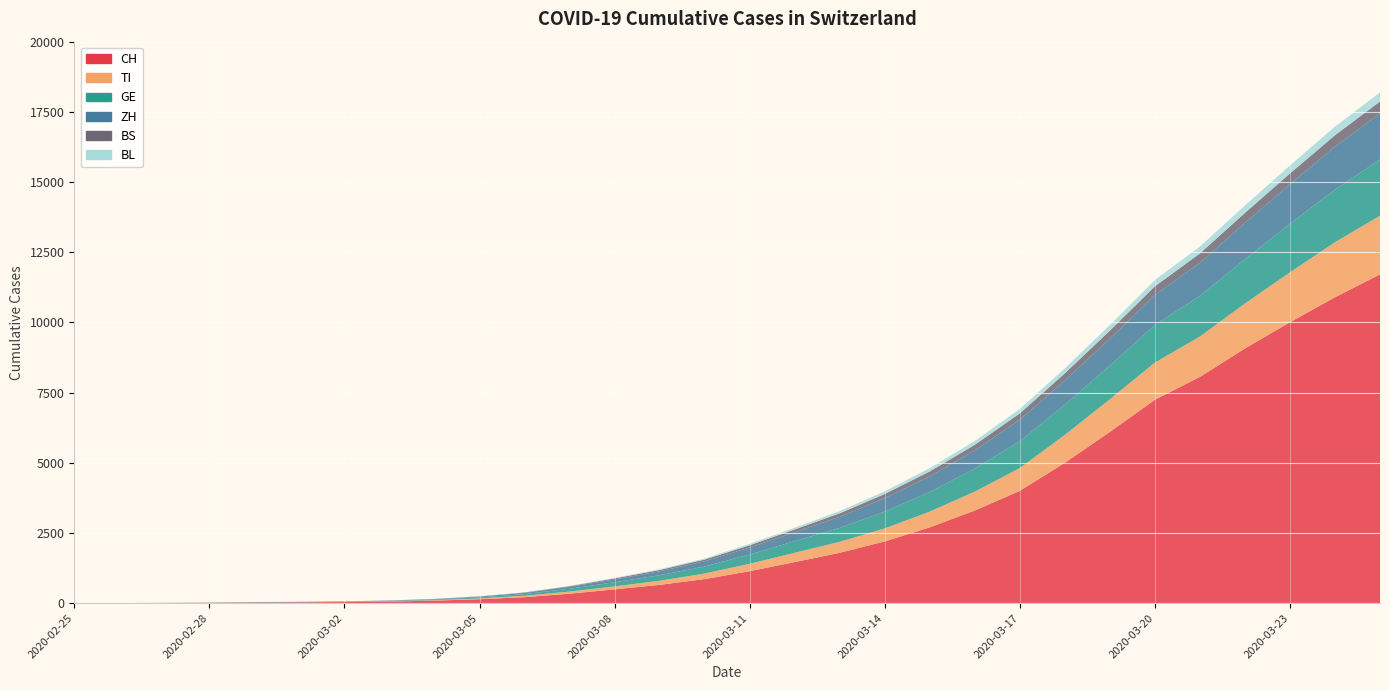

Reading right to left, extract all data points from this chart.

CH: 11712	10897	10006	9072	8060	7245	6100	5000	4000	3300	2700	2200	1795	1463	1139	858	652	491	337	214	140	90	59	40	29	23	13	6	2	0
TI: 2090	1958	1778	1600	1437	1323	1163	993	812	673	561	461	390	330	264	197	148	105	76	49	28	16	8	4	2	2	1	1	1	0
GE: 2000	1874	1730	1580	1447	1337	1200	1075	960	818	700	601	498	416	331	252	195	150	101	60	36	22	13	10	9	8	4	1	1	1
ZH: 1640	1530	1408	1289	1177	1070	960	861	760	650	556	479	393	315	248	185	140	101	68	43	28	18	13	10	7	6	2	2	0	0
BS: 428	408	384	360	336	311	284	258	228	200	175	148	124	101	80	62	48	35	22	15	9	5	3	1	1	1	1	1	0	0
BL: 325	306	286	264	244	223	200	179	158	136	116	97	79	64	50	37	27	19	12	8	5	3	2	2	2	2	1	0	0	0